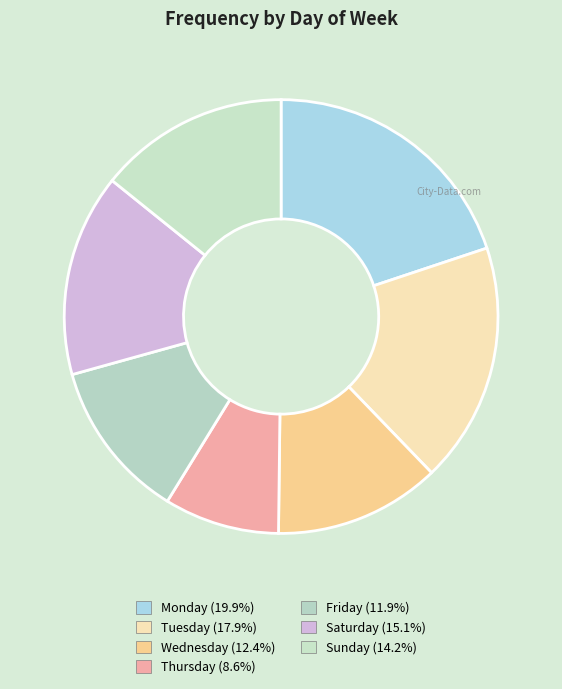

Is there any slice that represents more than half of the pie?

No